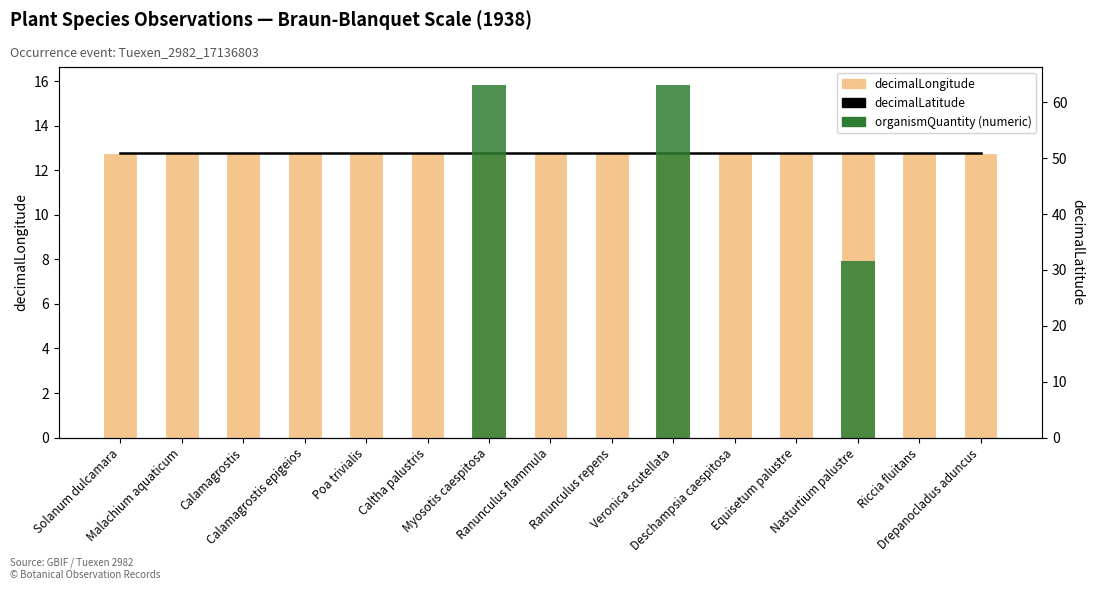

At which label is decimalLatitude closest to 51?

Solanum dulcamara